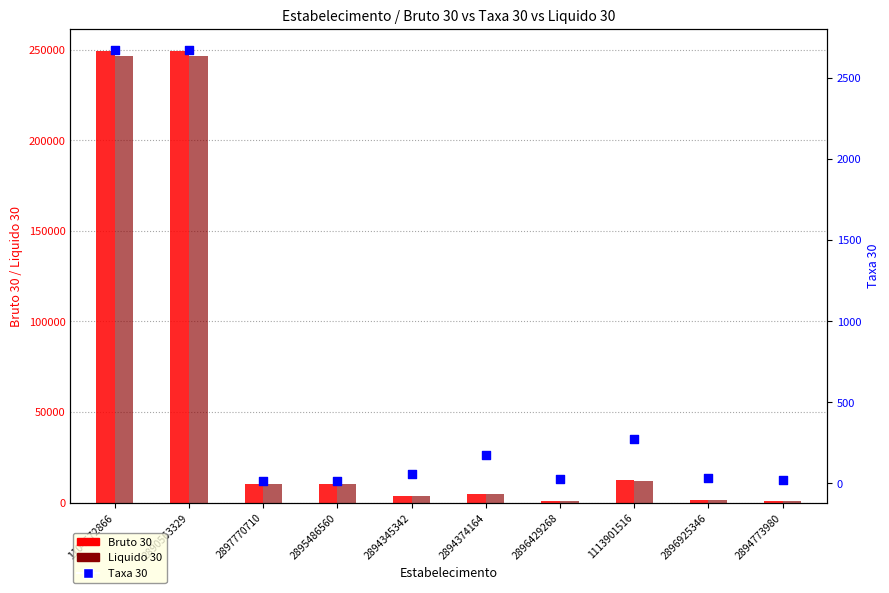

Is the value of Taxa 30 at 1104572866 greater than the value of Bruto 30 at 2896429268?

Yes